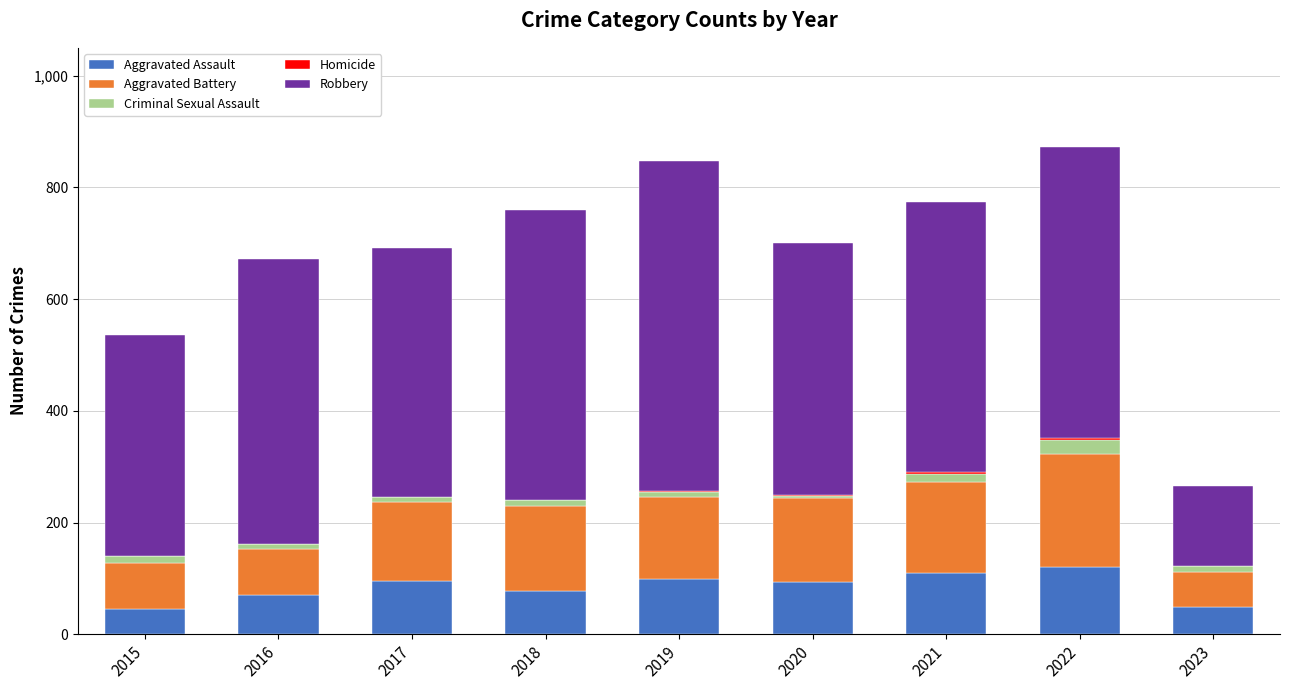

What is the sum of all Aggravated Assault values?

760